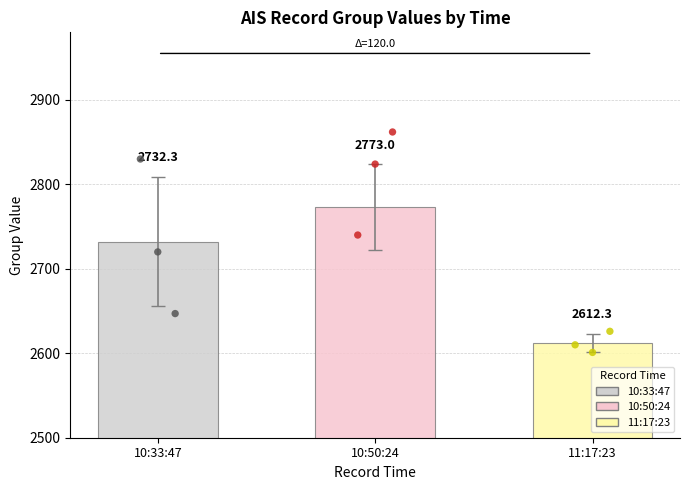

Which series reaches the maximum Y coordinate?

group